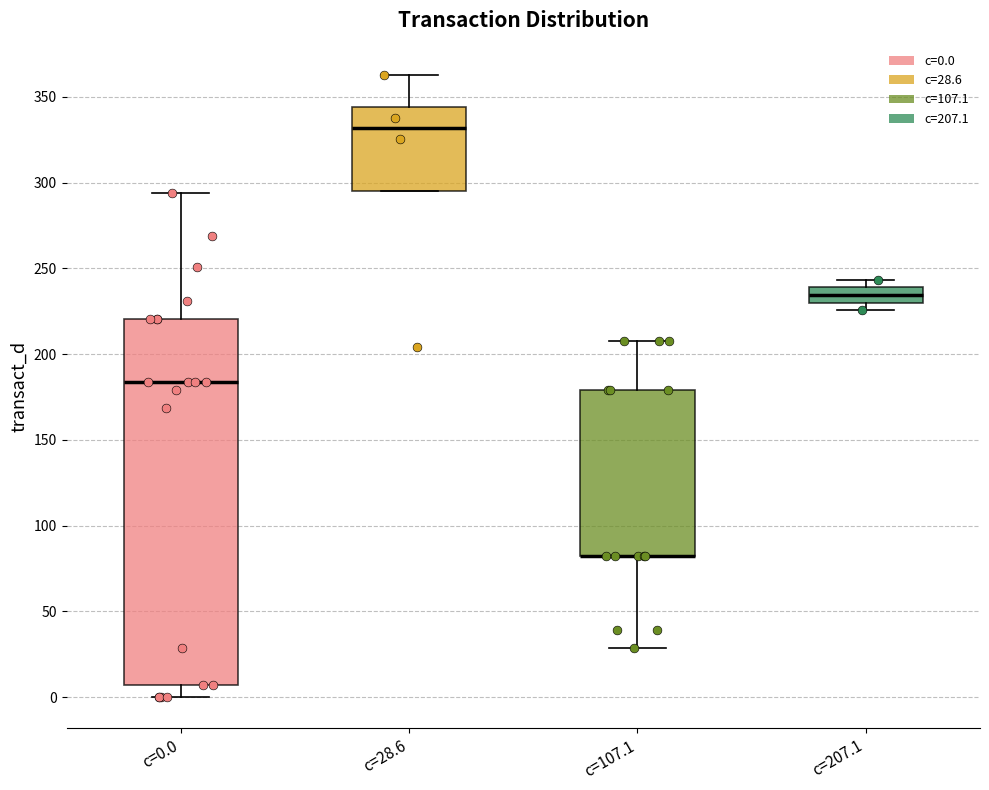

Comparing the boxes themselves (not the whiskers), which one is the tallest?

c=0.0